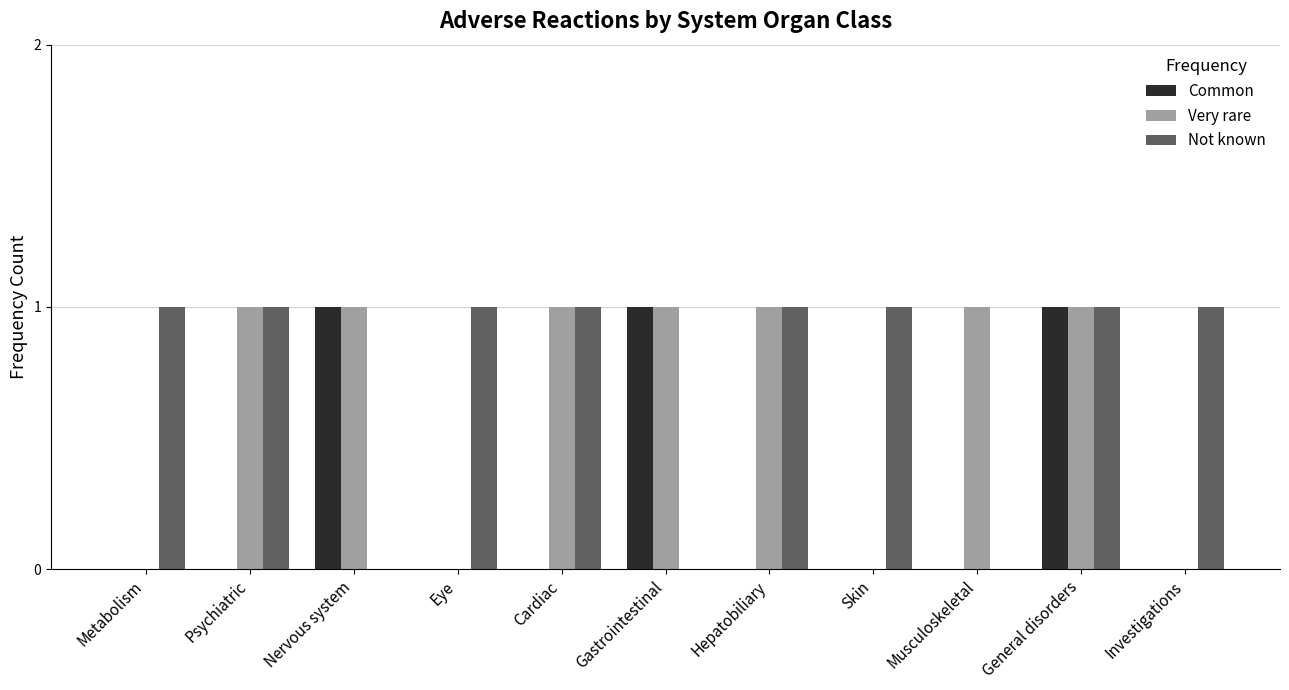

How many groups of bars are there?

11